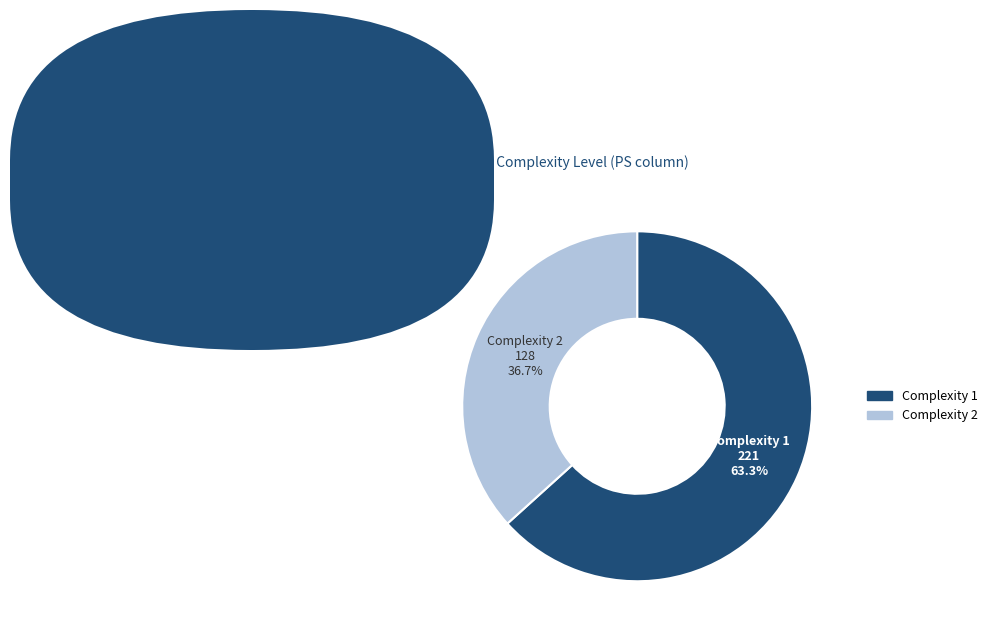

What portion of the pie excludes Complexity 1?

36.7%